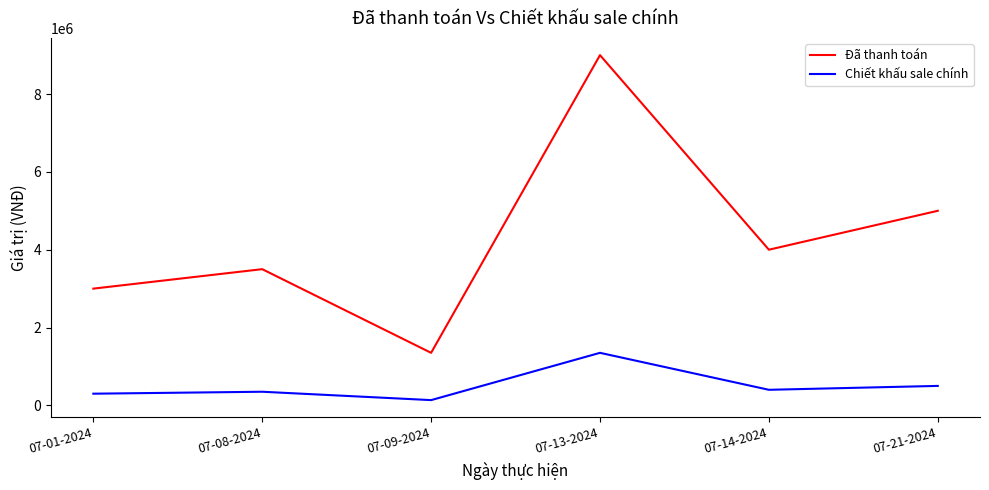

Reading left to right, transcribe all the data shown in this chart.

Đã thanh toán: 07-01-2024=3000000	07-08-2024=3500000	07-09-2024=1350000	07-13-2024=9000000	07-14-2024=4000000	07-21-2024=5000000
Chiết khấu sale chính: 07-01-2024=300000	07-08-2024=350000	07-09-2024=135000	07-13-2024=1350000	07-14-2024=400000	07-21-2024=500000